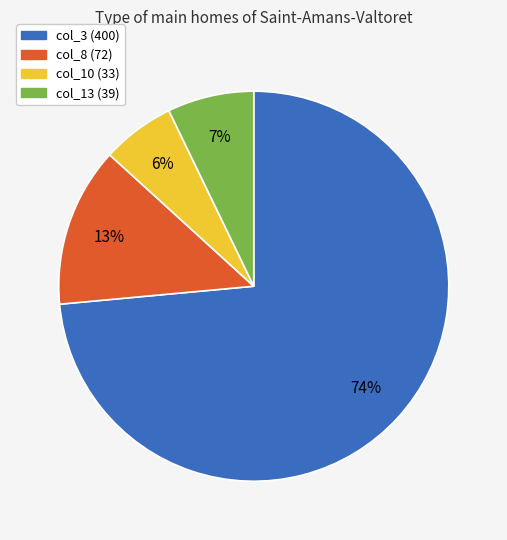

Which slice is the smallest?

col_10